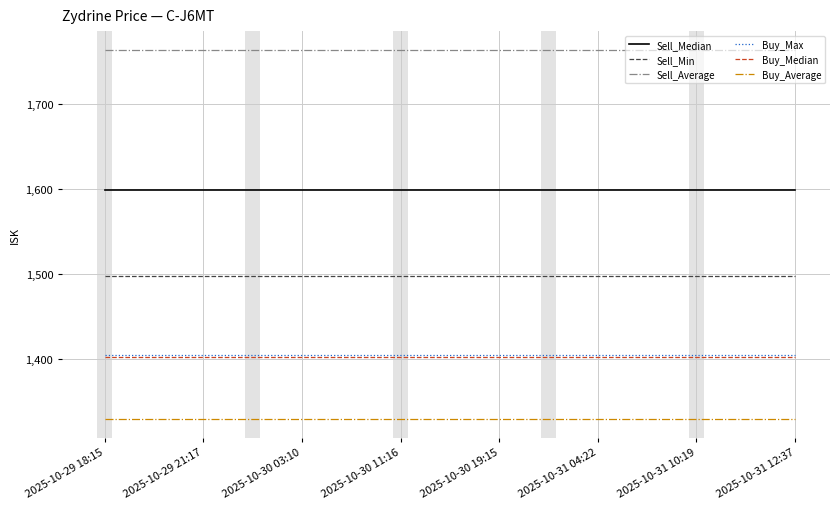

Which series has the largest total across all categories?

Sell_Average